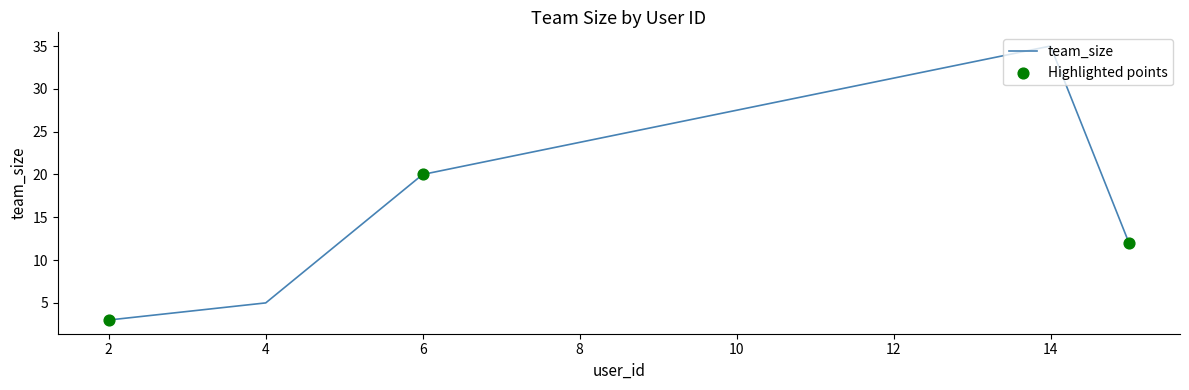

What is the maximum value shown in the chart?

35